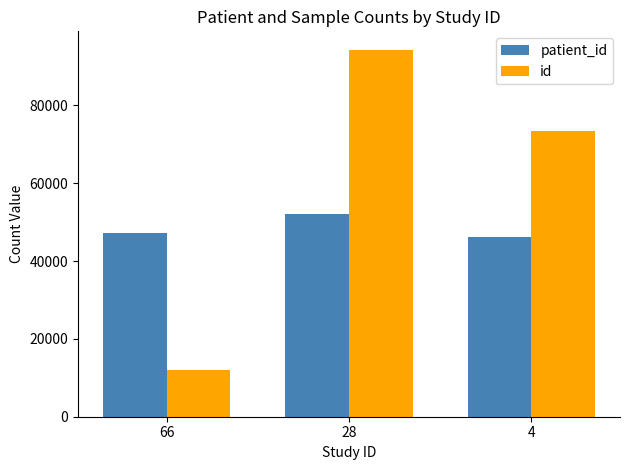

Which series has the largest total across all categories?

id